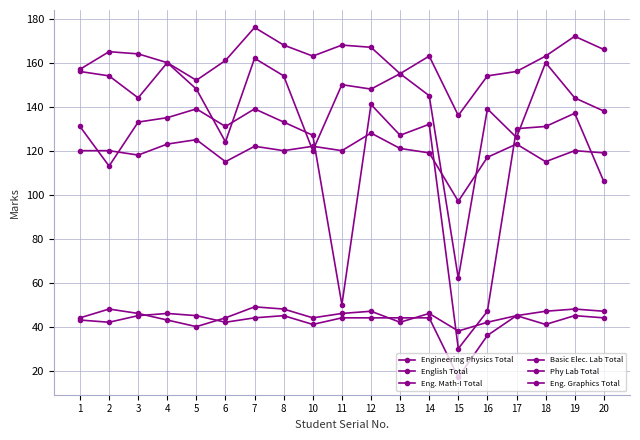

In English Total, how many points are higher than both neighbors (excluding endpoints)?

5